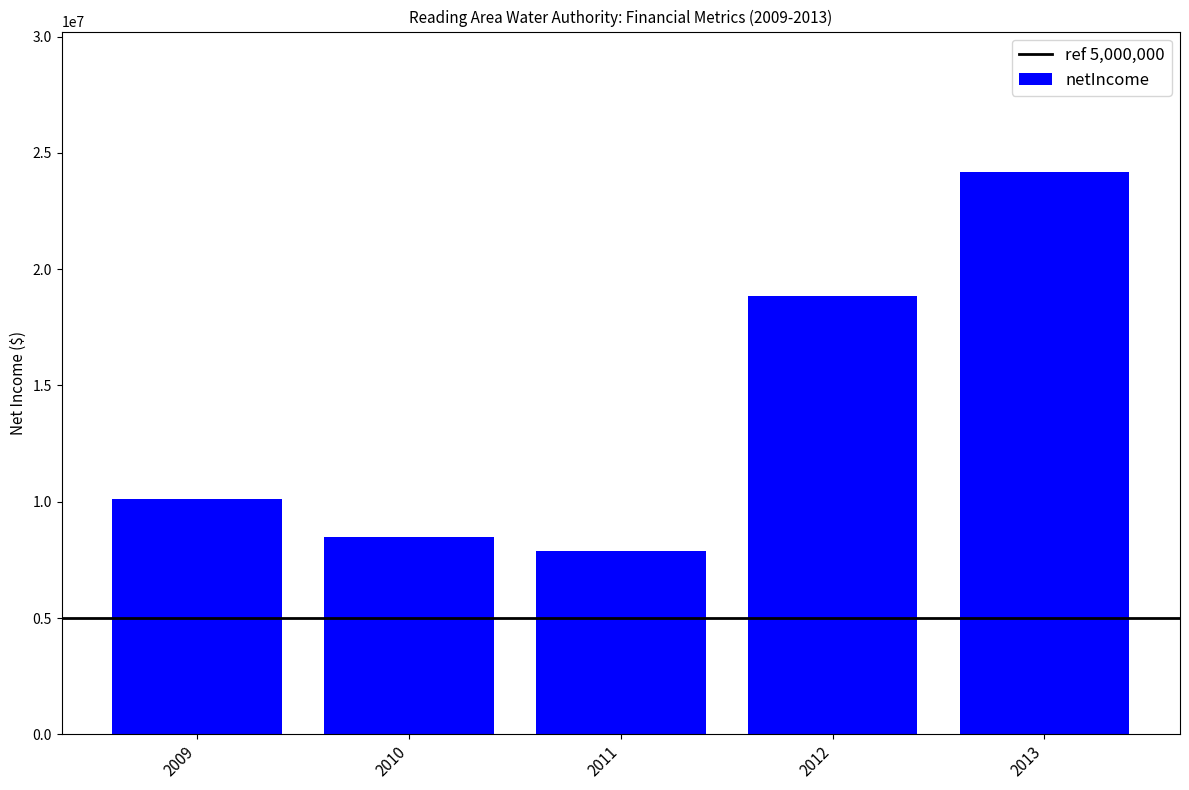

What is the value of the 3rd bar from the left?

7873303